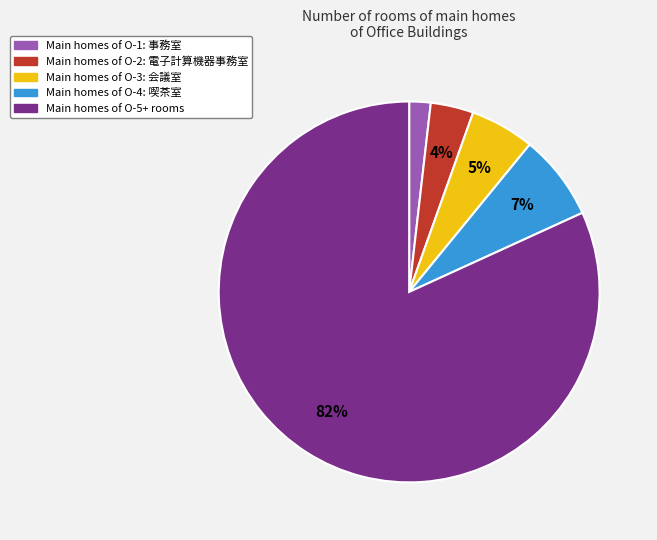

Does any single category account for the majority?

Yes